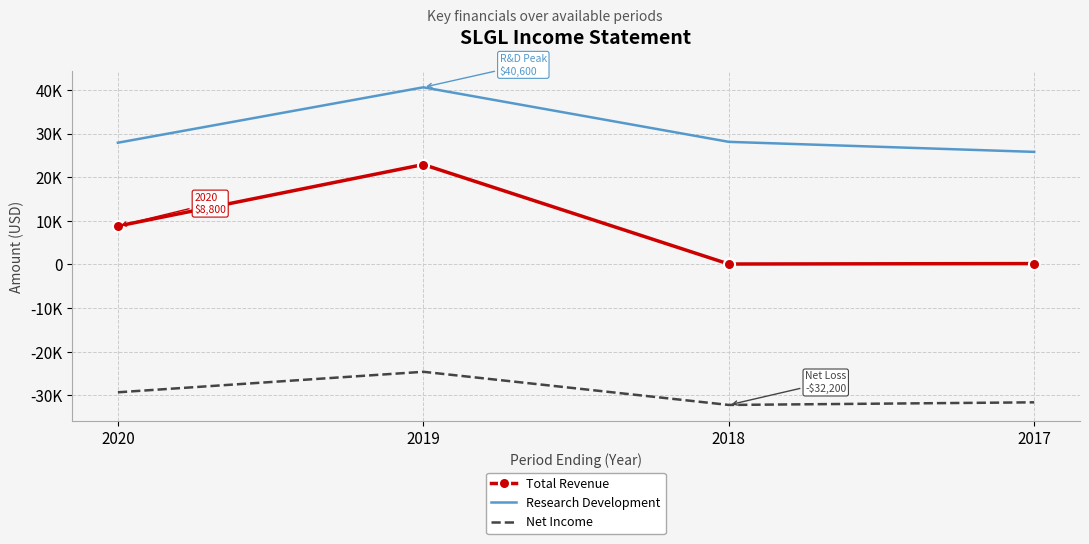

What are all the series names shown in the legend?

Total Revenue, Research Development, Net Income